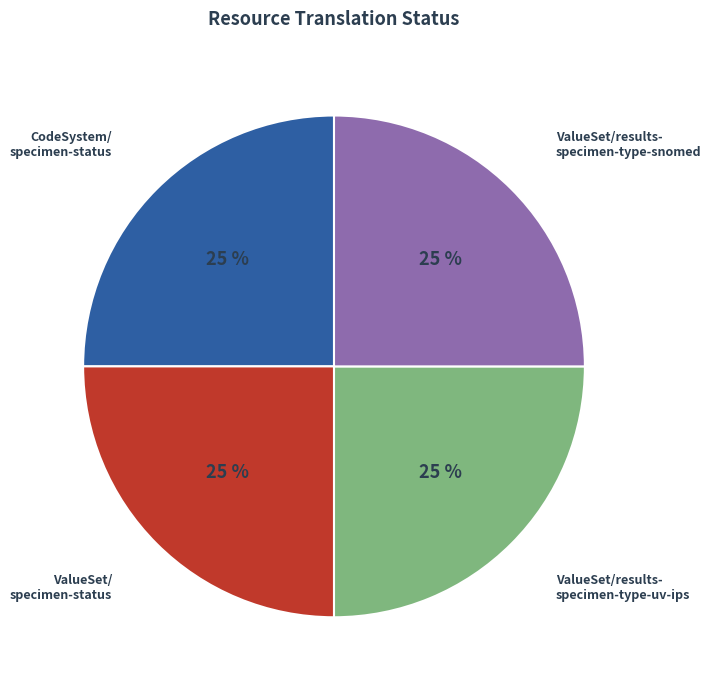

Is it true that CodeSystem/ specimen-status is 25% of the pie?

True